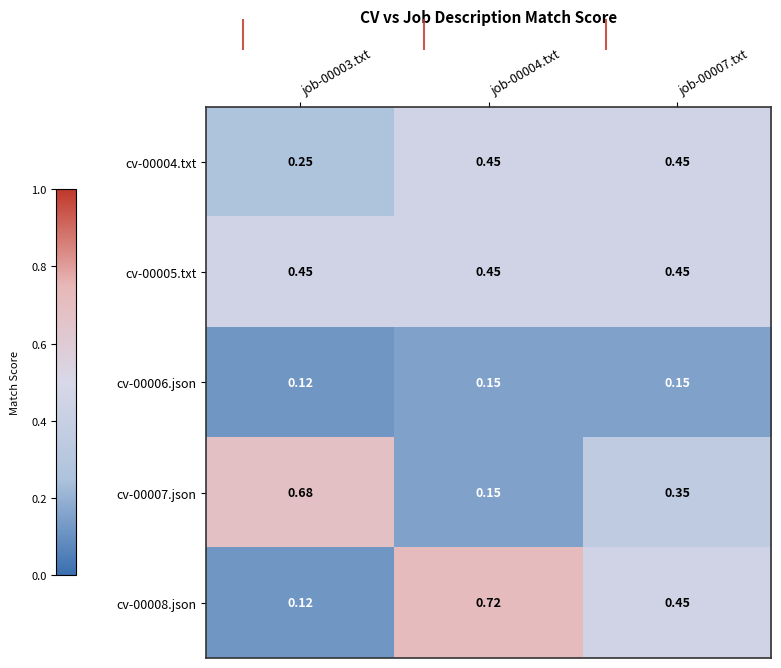

How many series are shown in this chart?

5